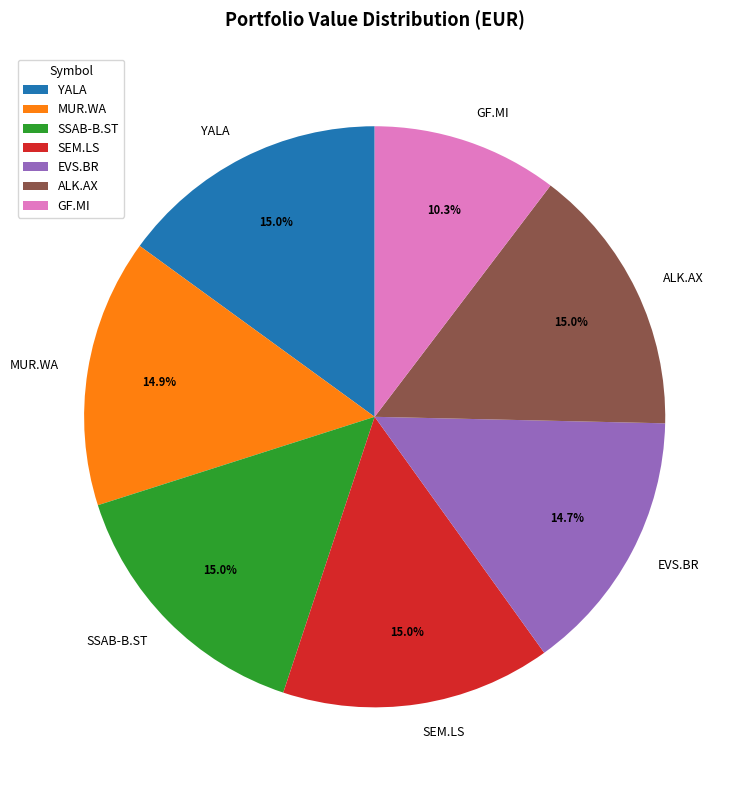

What is the total percentage of MUR.WA and SEM.LS?

29.9%